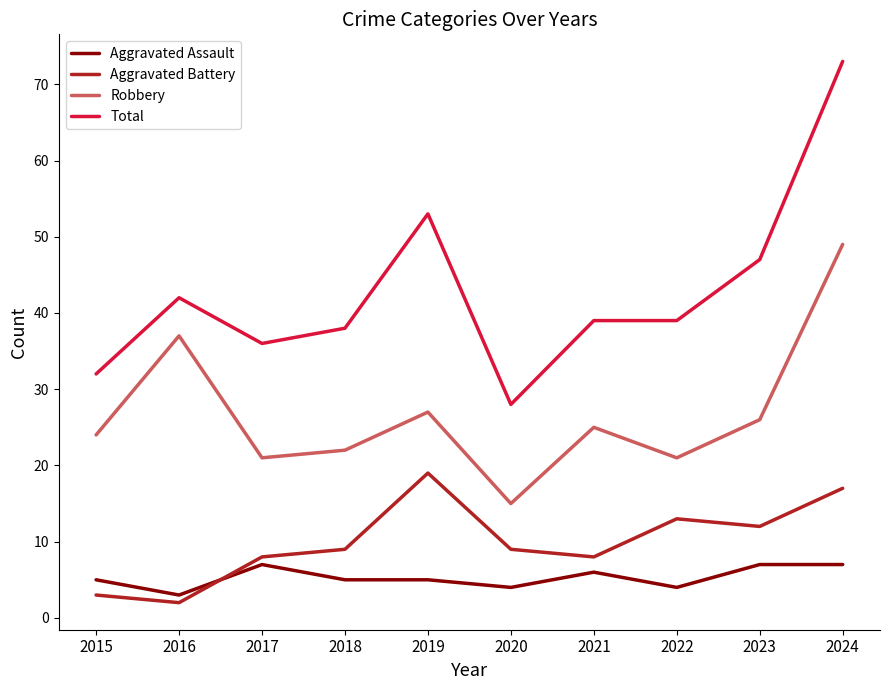

Which series has the largest total across all categories?

Total